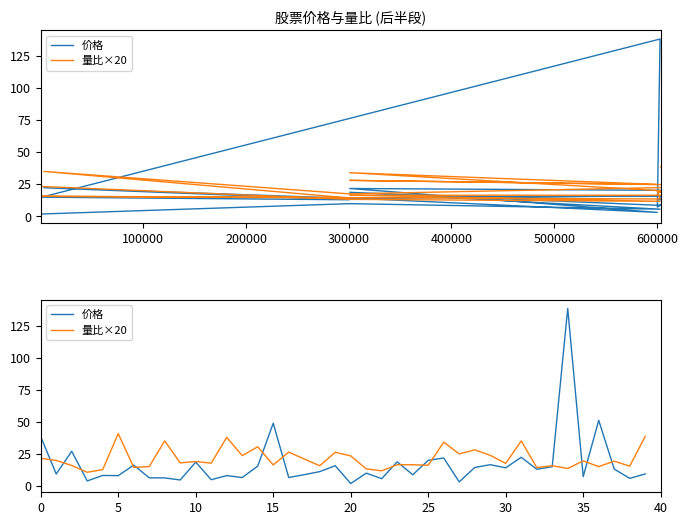

Which series has the widest spread of values?

价格